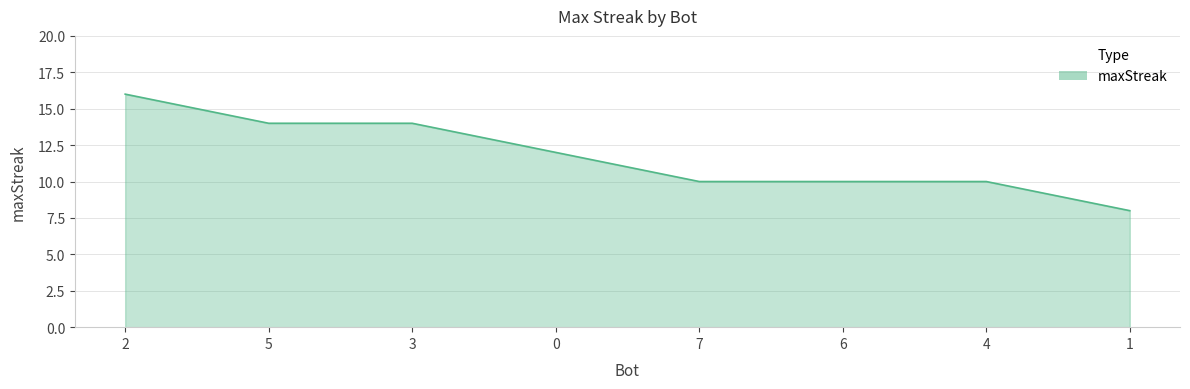

Does the chart have visible grid lines?

Yes